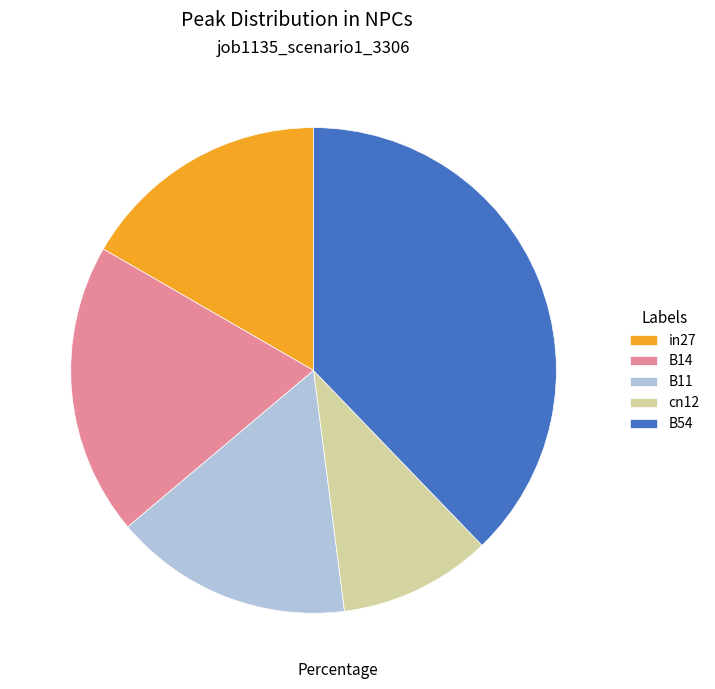

Does in27 represent more than half of the total?

No